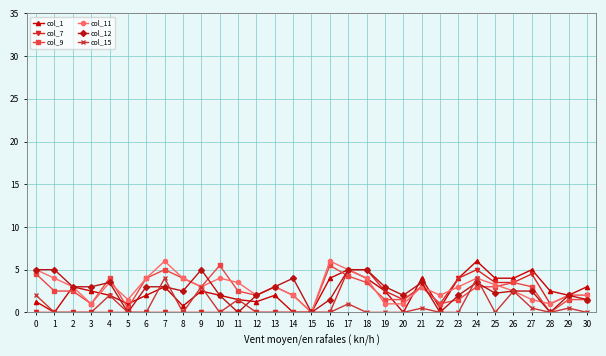

True or false: col_9 has a value of 6.1 at 0.

False